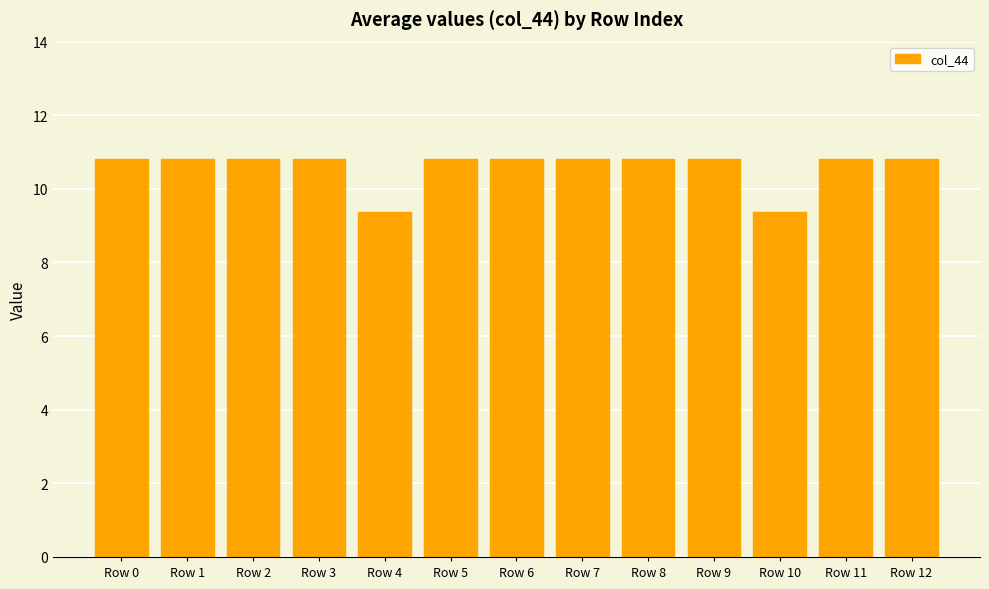

What is the change in value from Row 1 to Row 10?

-1.4